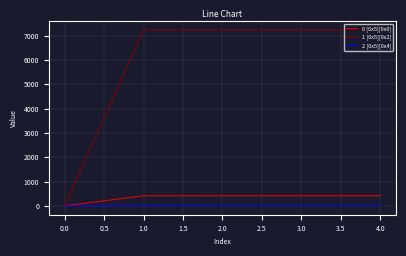

Is the value of 1 [0x5][0x2] at 4.0 greater than the value of 2 [0x5][0x4] at 4.0?

Yes